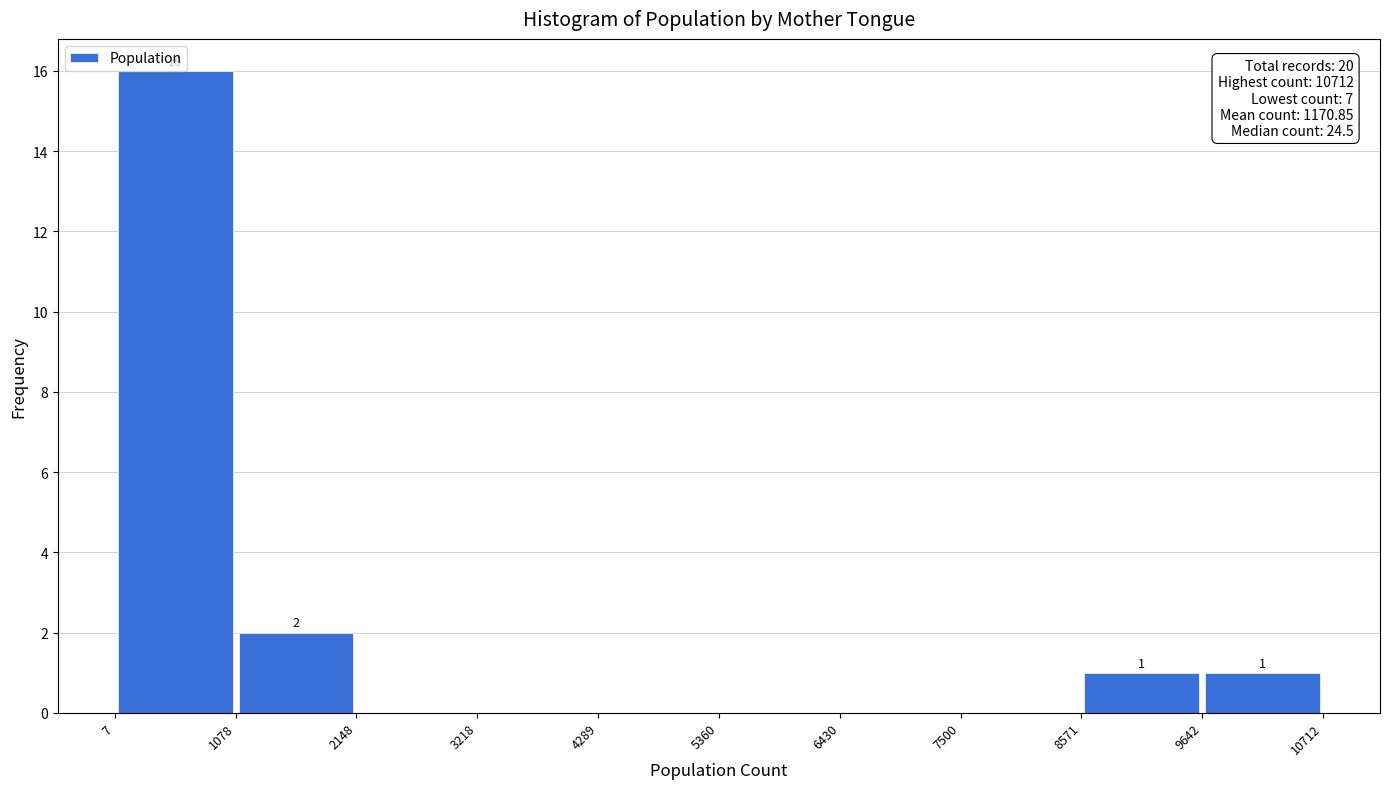

Which range on the x-axis has the tallest bar?

7 to 1078